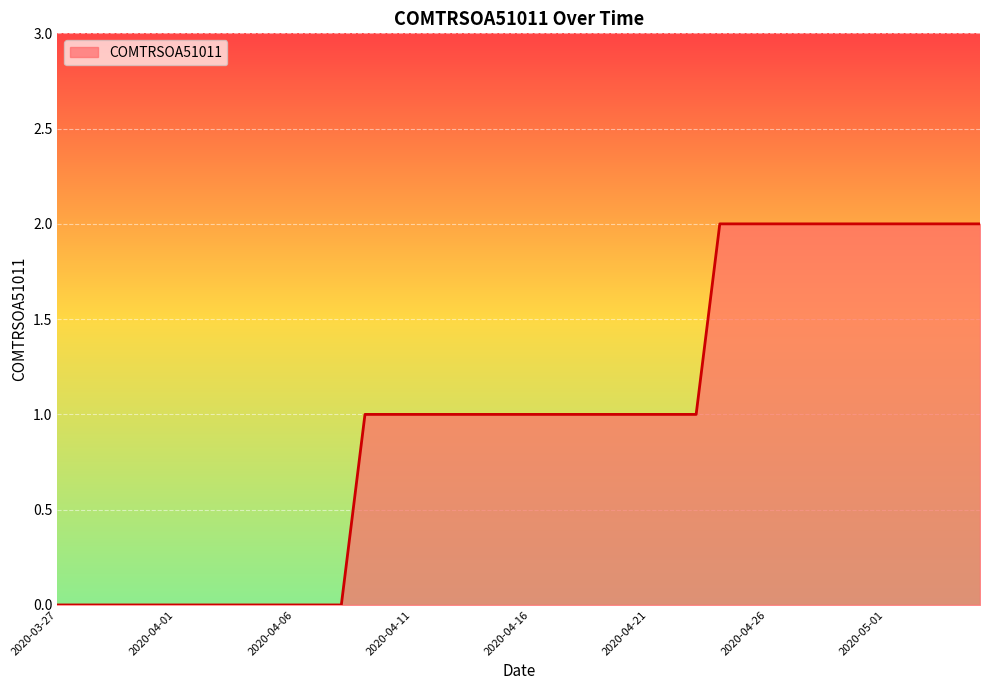

How many lines are shown in the chart?

1